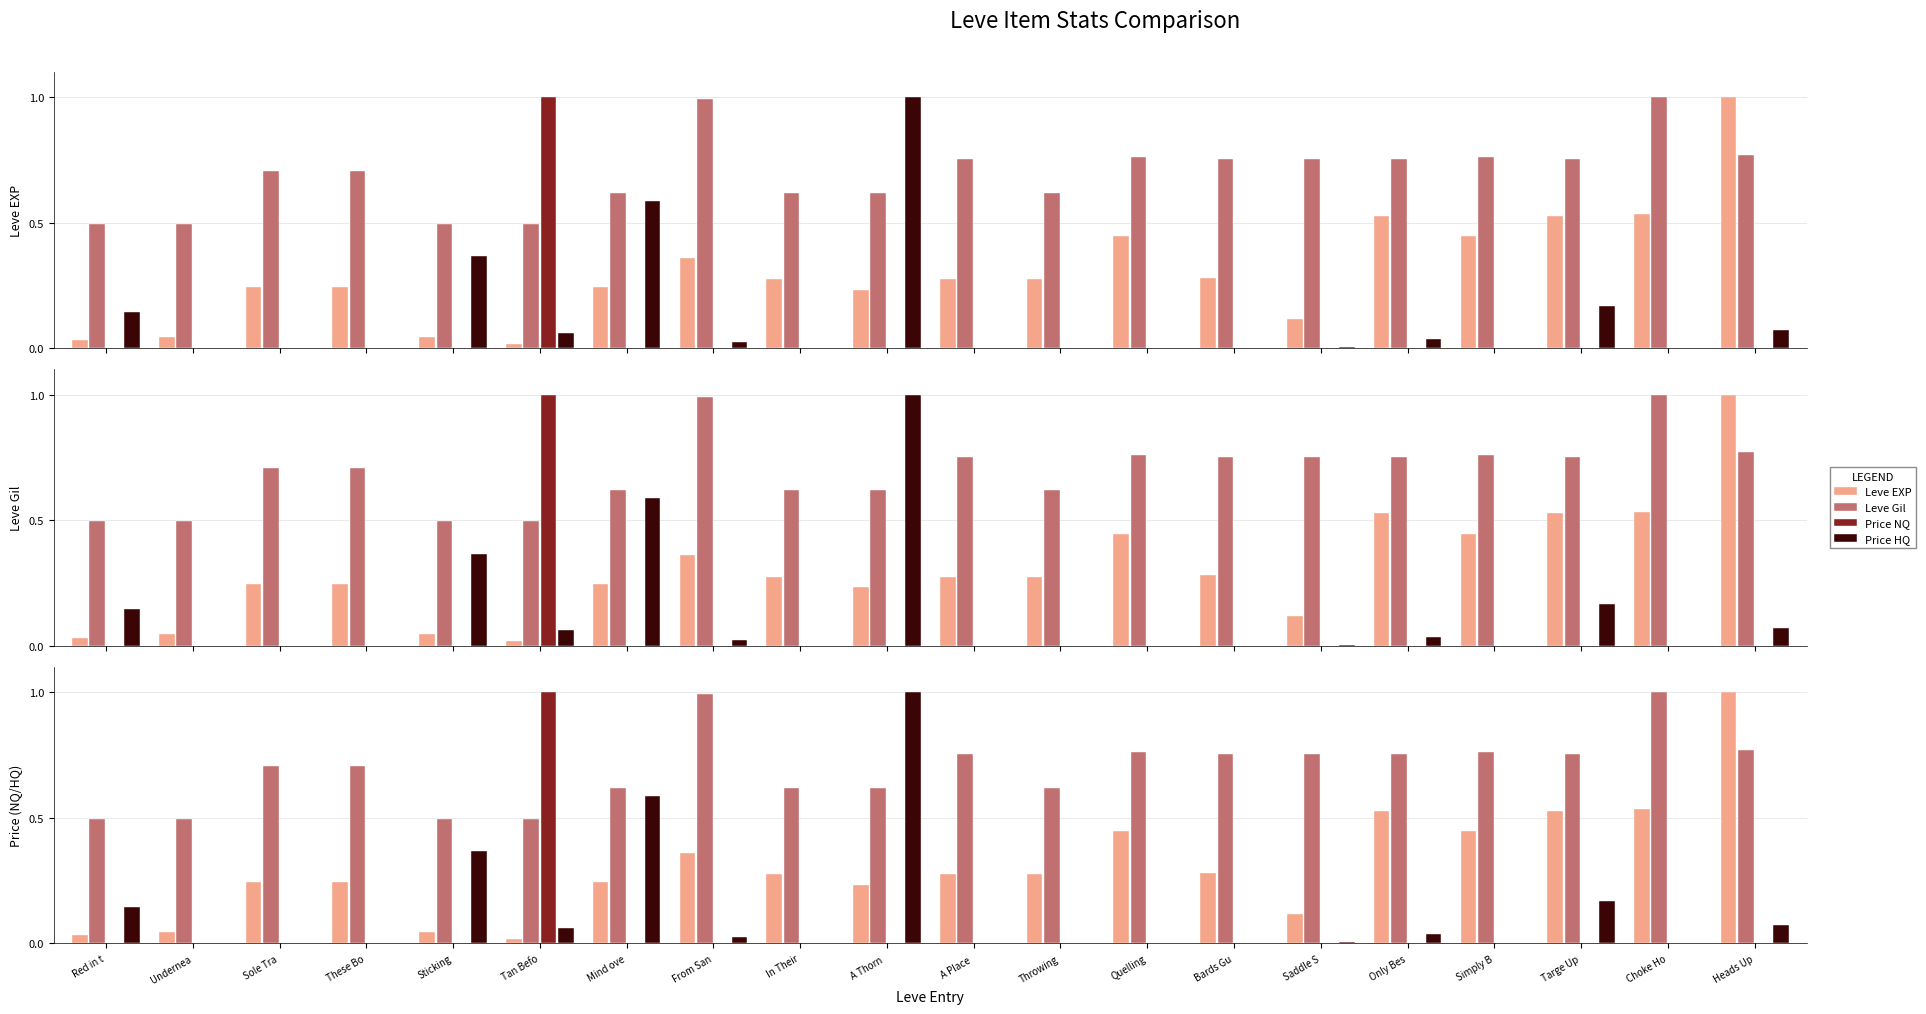

The value of Price NQ at A Thorn  is 0.0. True or false?

False